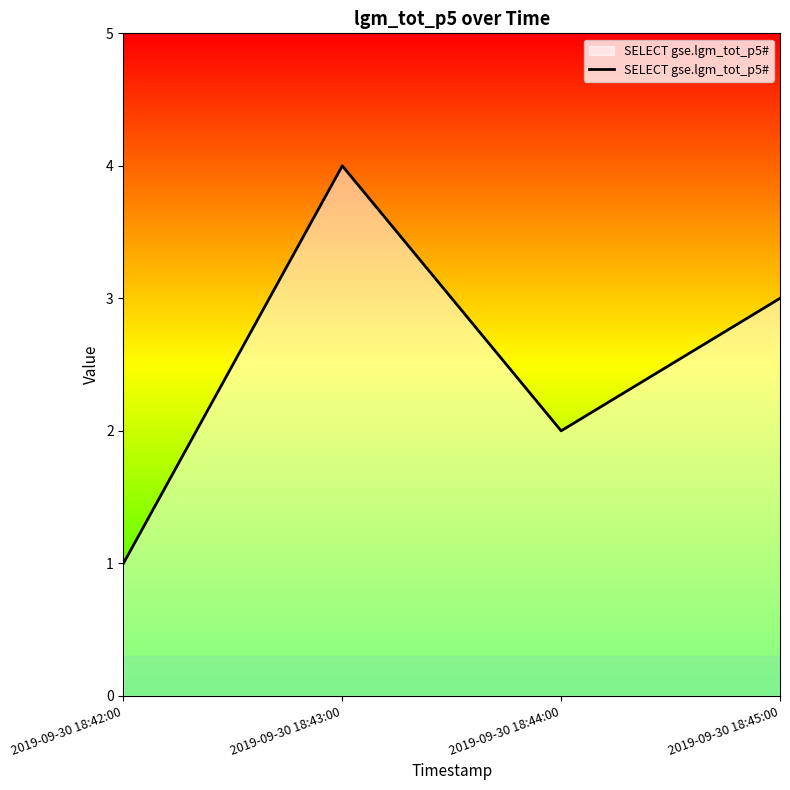

Does the chart display data point markers on the line(s)?

No